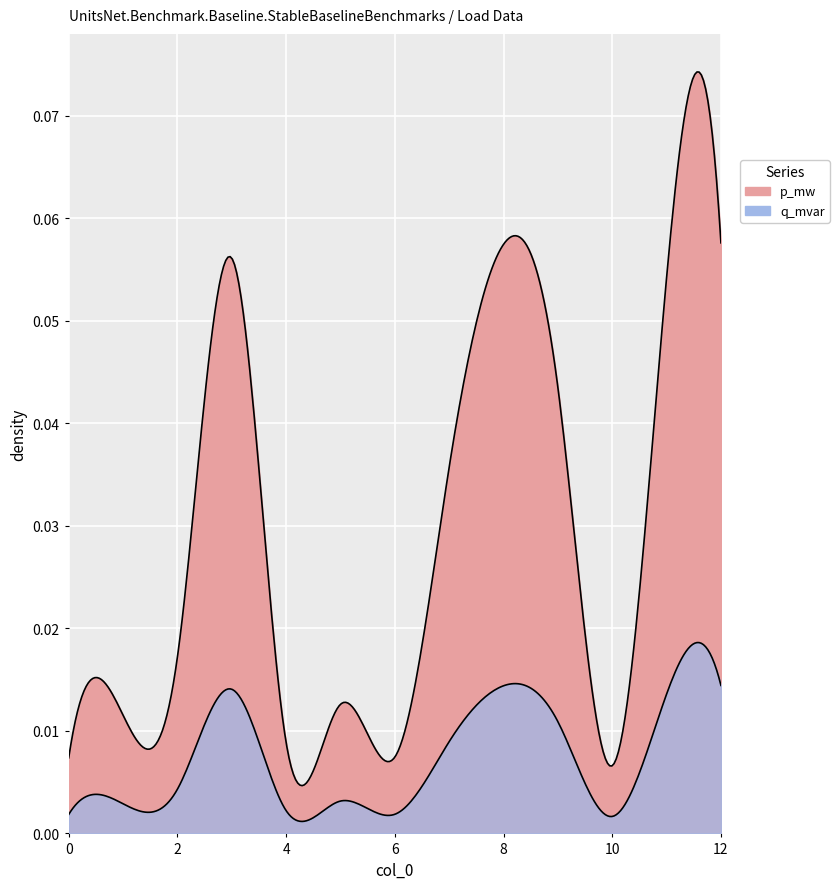

Count the number of data series in this chart.

2